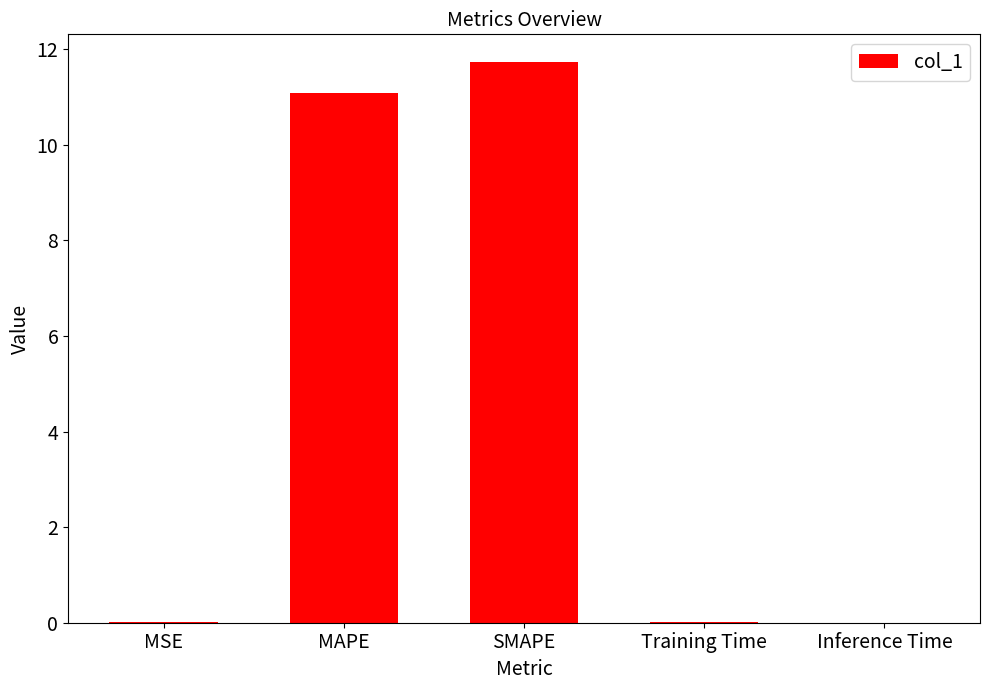

What is the greatest value displayed?

11.7